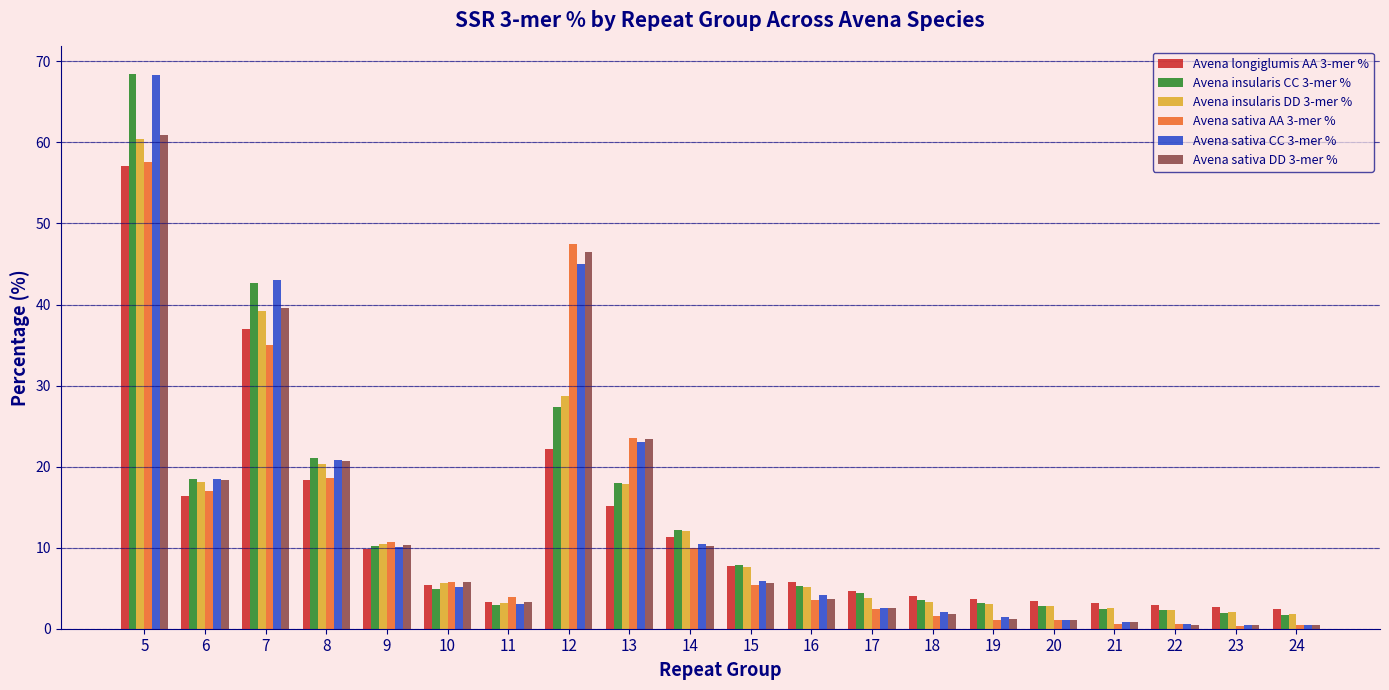

Read the Avena sativa AA 3-mer % value at 24.

0.4